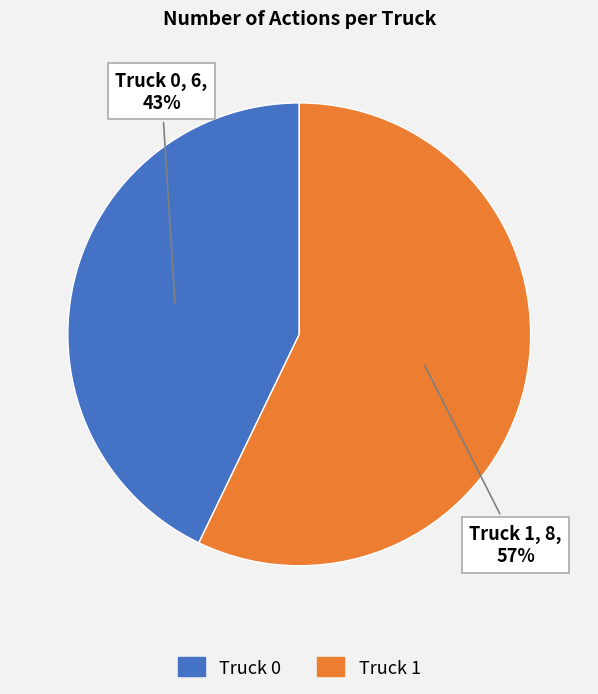

To the nearest percent, what portion does Truck 1 represent?

57%